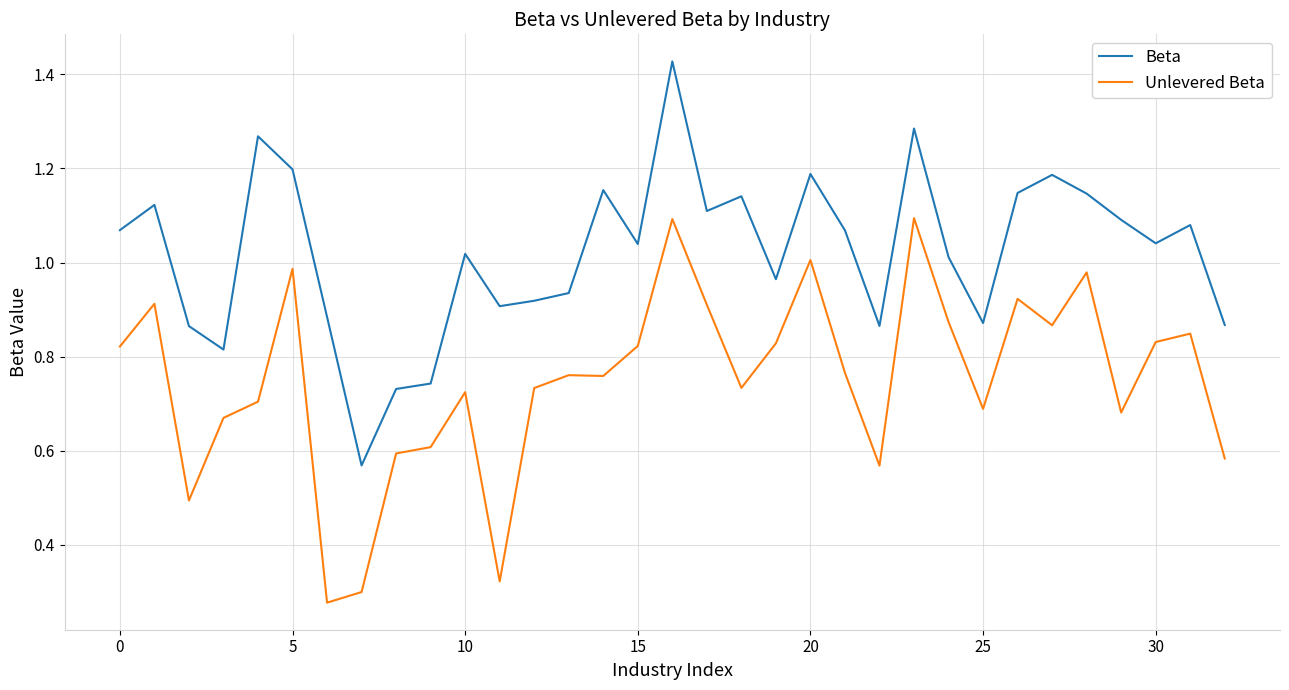

True or false: Unlevered Beta and Beta cross at least once.

False